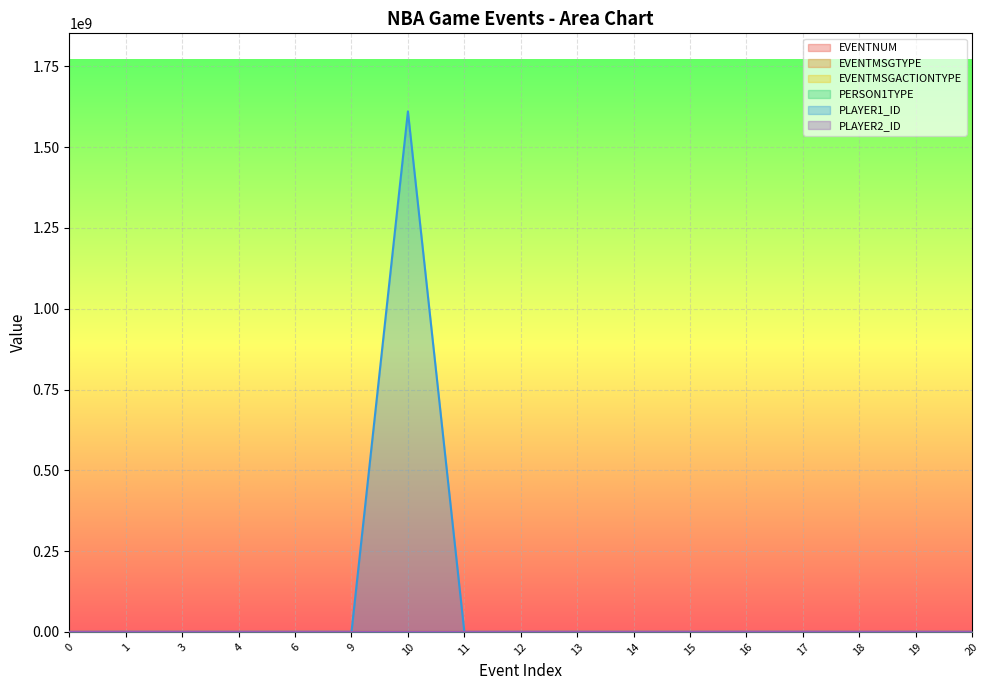

Which has a higher value, 1 or 10?

10